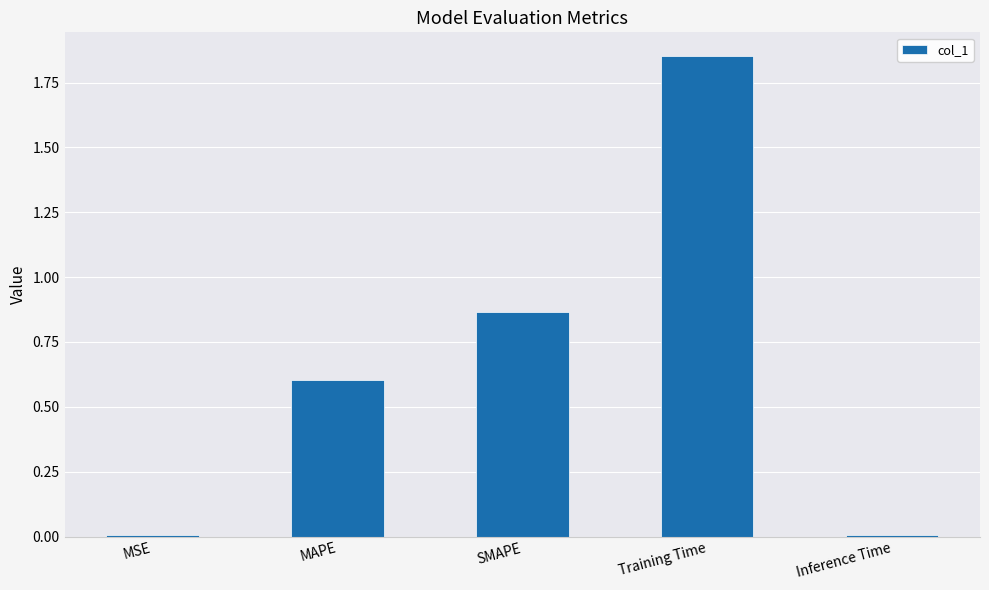

The chart shows a value of 1.2 at SMAPE. True or false?

False